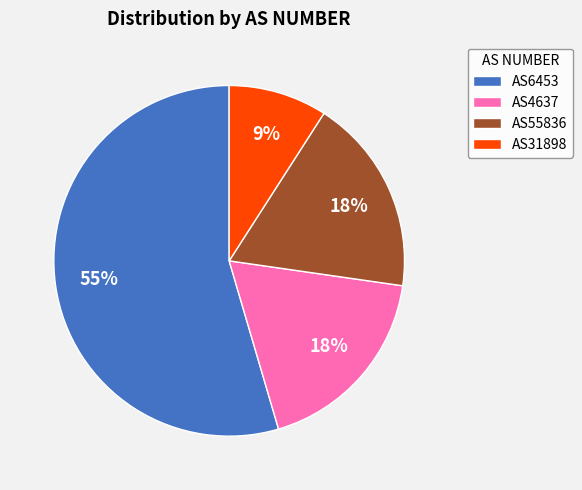

To the nearest percent, what percentage of the pie is AS4637?

18%